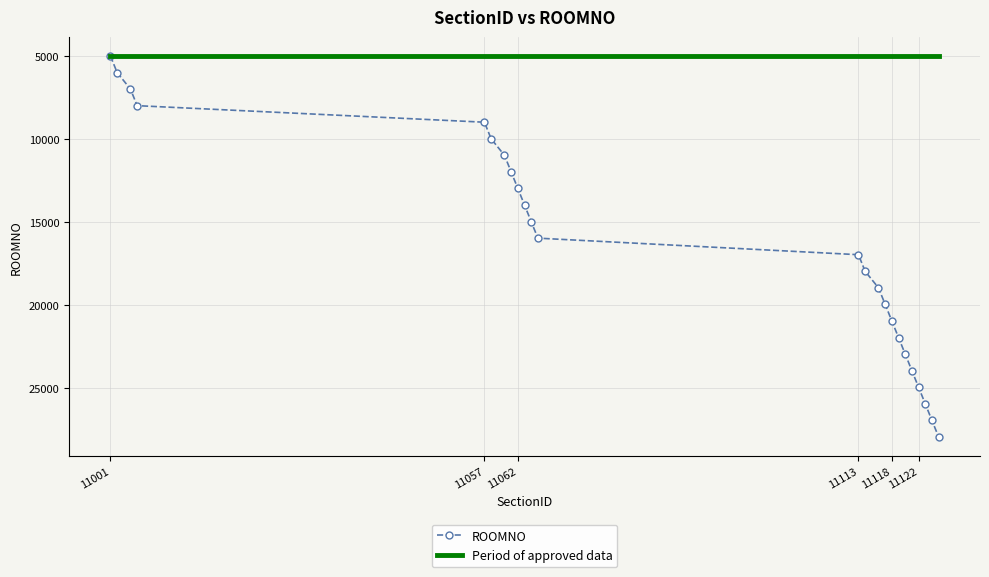

What is the average value of the ROOMNO series?

16467